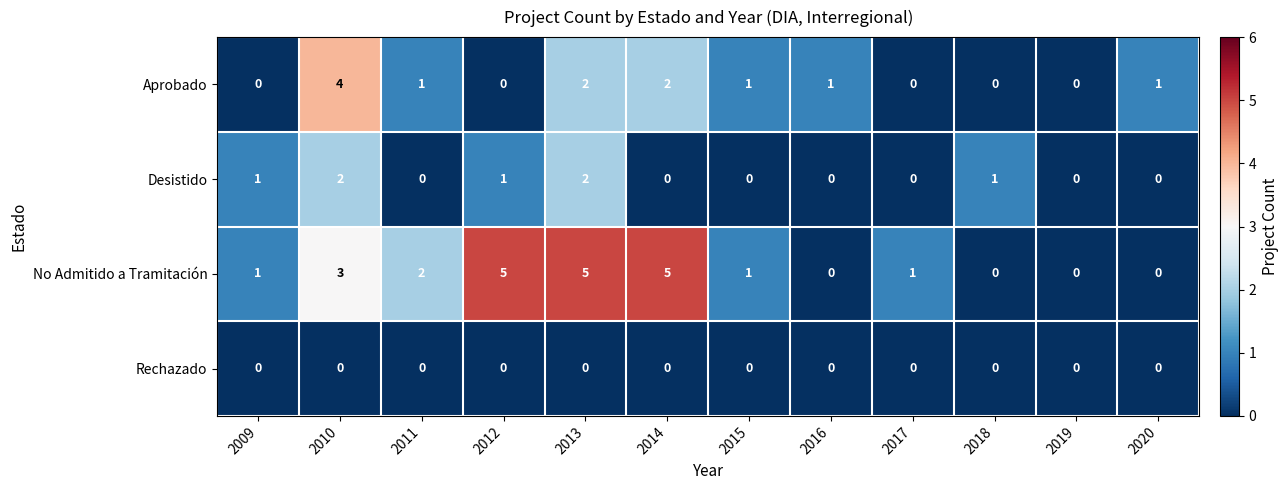

Count the Desistido values in the range 0 to 1.

10